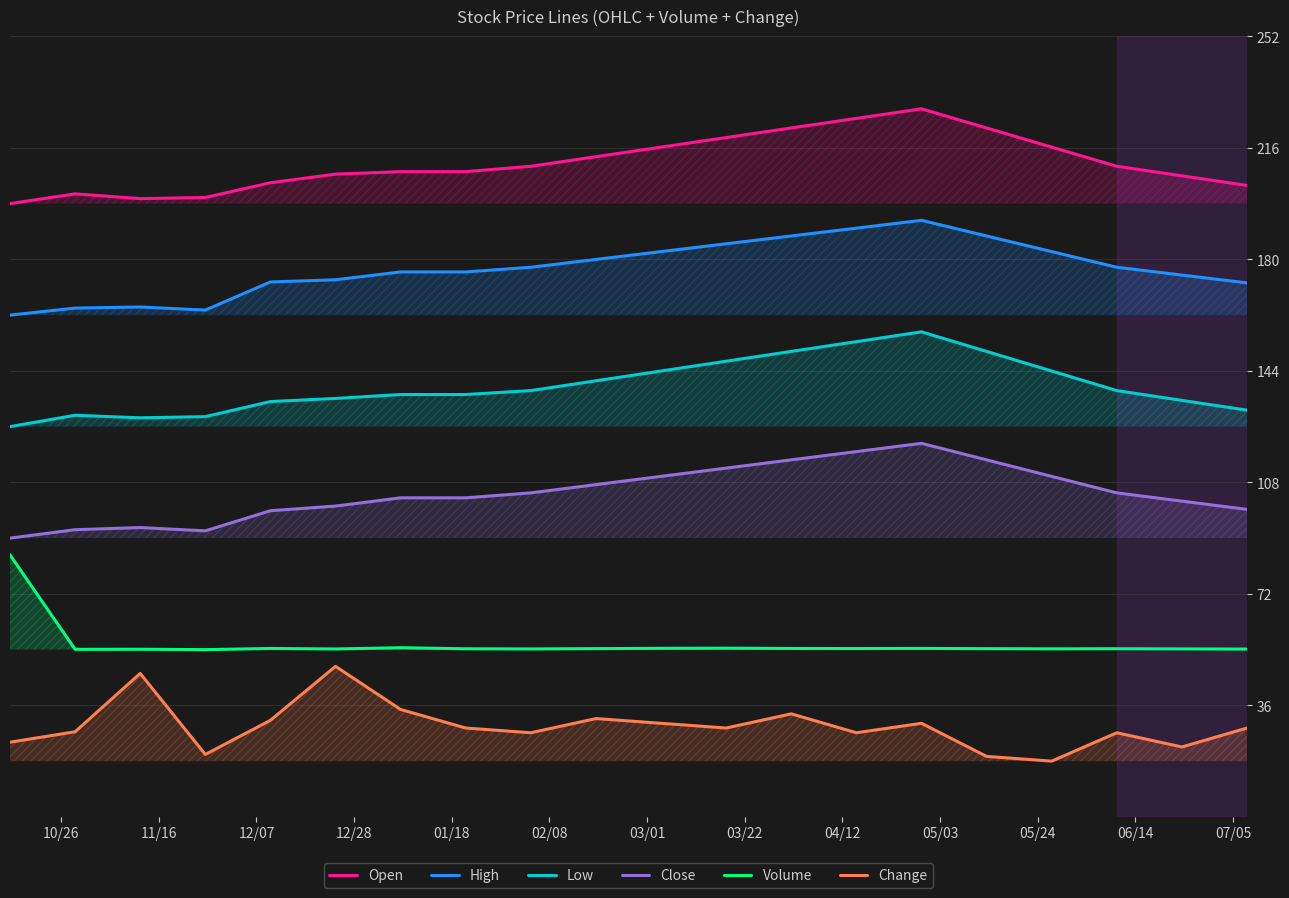

What is the lowest value of the Low series?

126.0